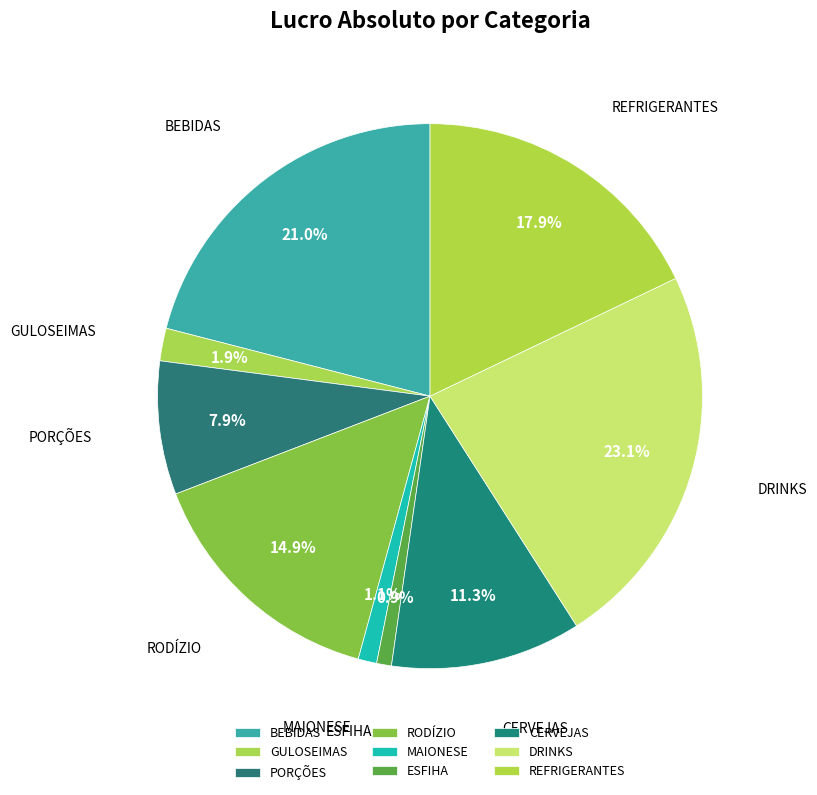

To the nearest percent, what is the combined percentage of RODÍZIO and BEBIDAS?

36%